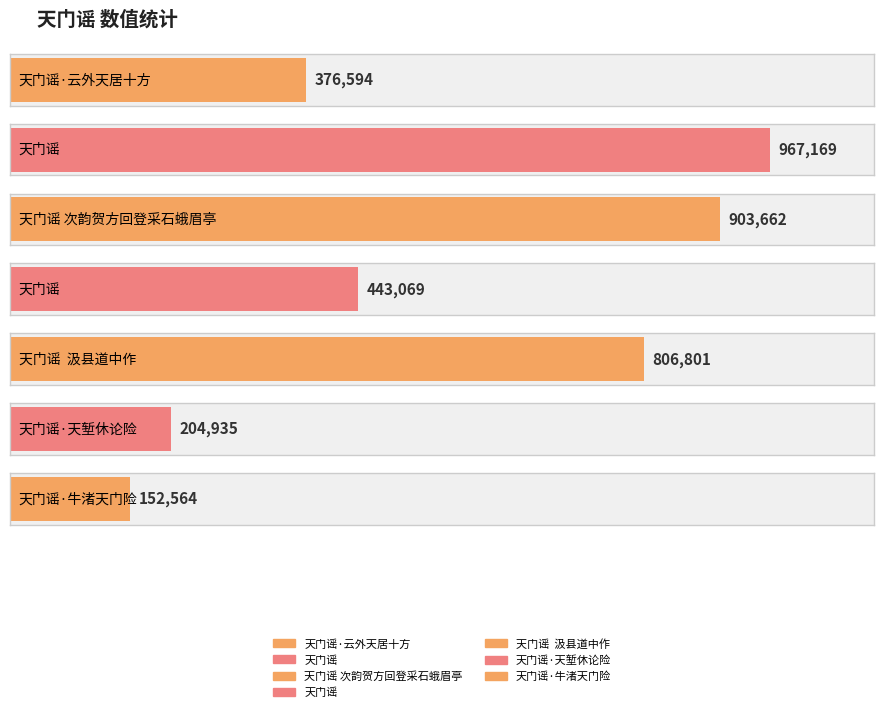

The value at 天门谣  汲县道中作 is 806801. True or false?

True